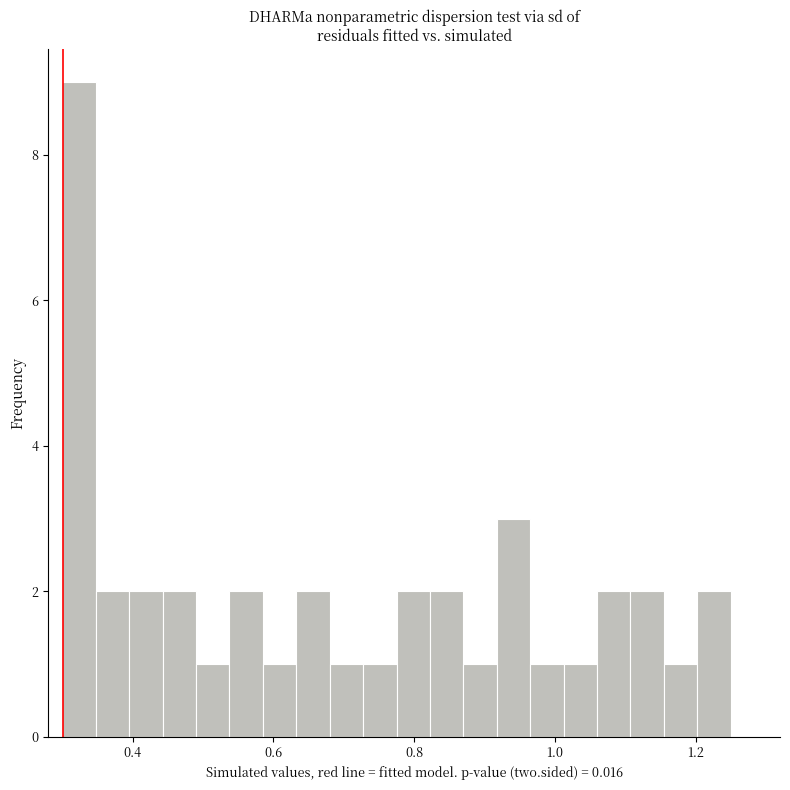

Read against the x-axis, roughly where is the centre of the tallest bar?

0.32